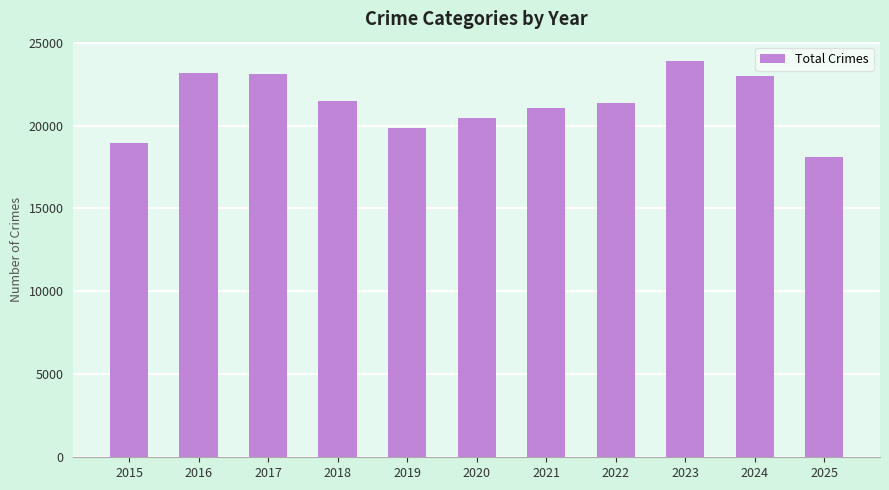

Are the bars grouped side by side (vs. stacked)?

No